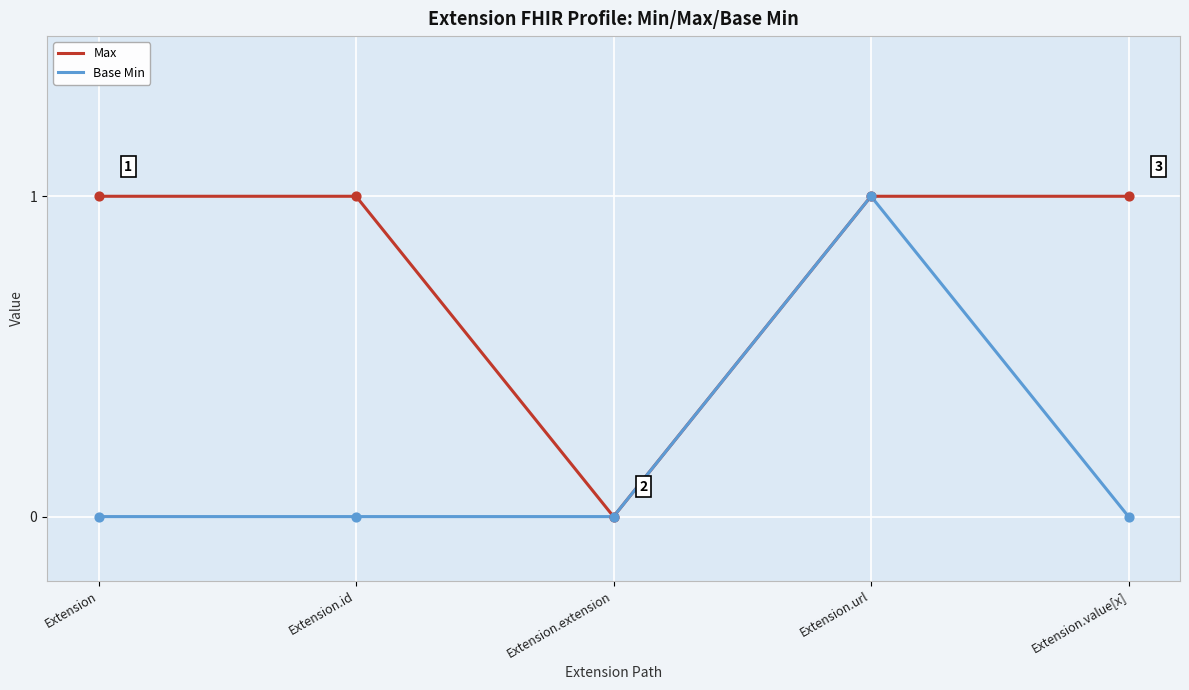

Between Extension.extension and Extension.value[x], which series saw the biggest shift?

Max